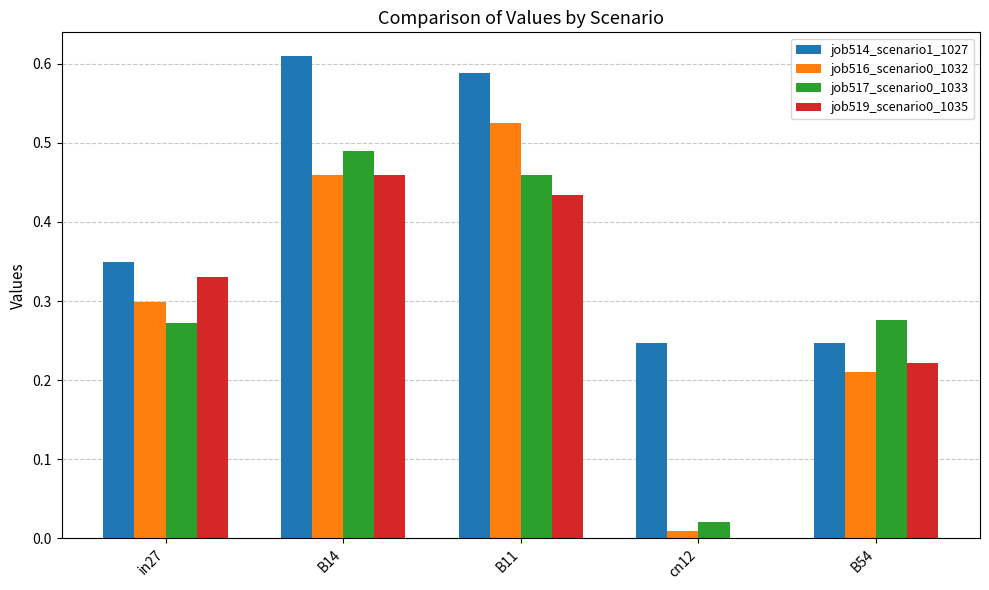

Are the bars horizontal?

No